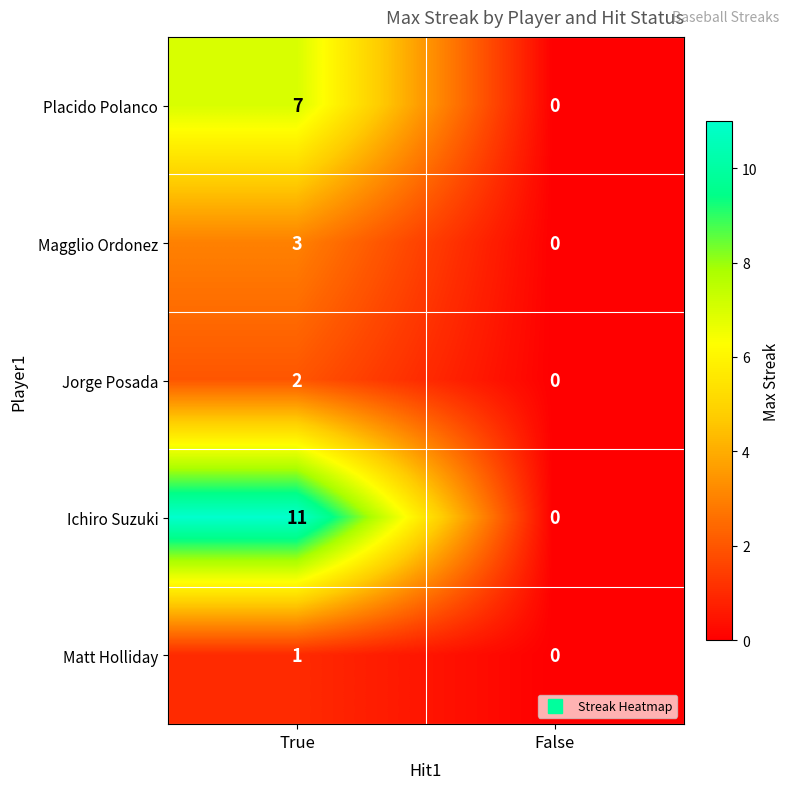

The value of Jorge Posada at True is 2. True or false?

True